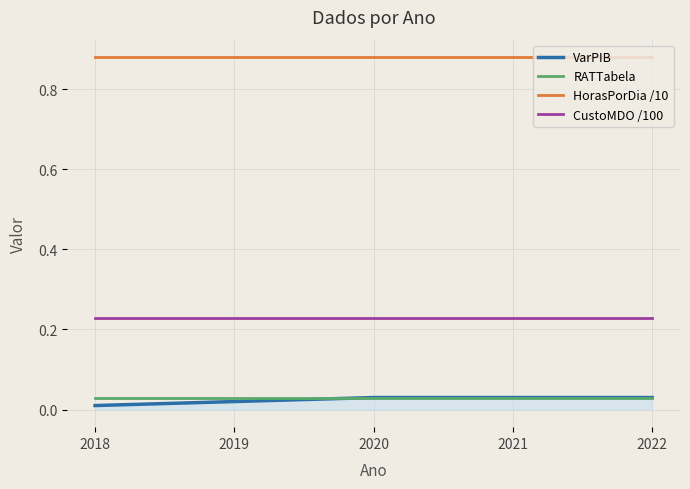

Between 2018 and 2022, which series saw the biggest shift?

VarPIB